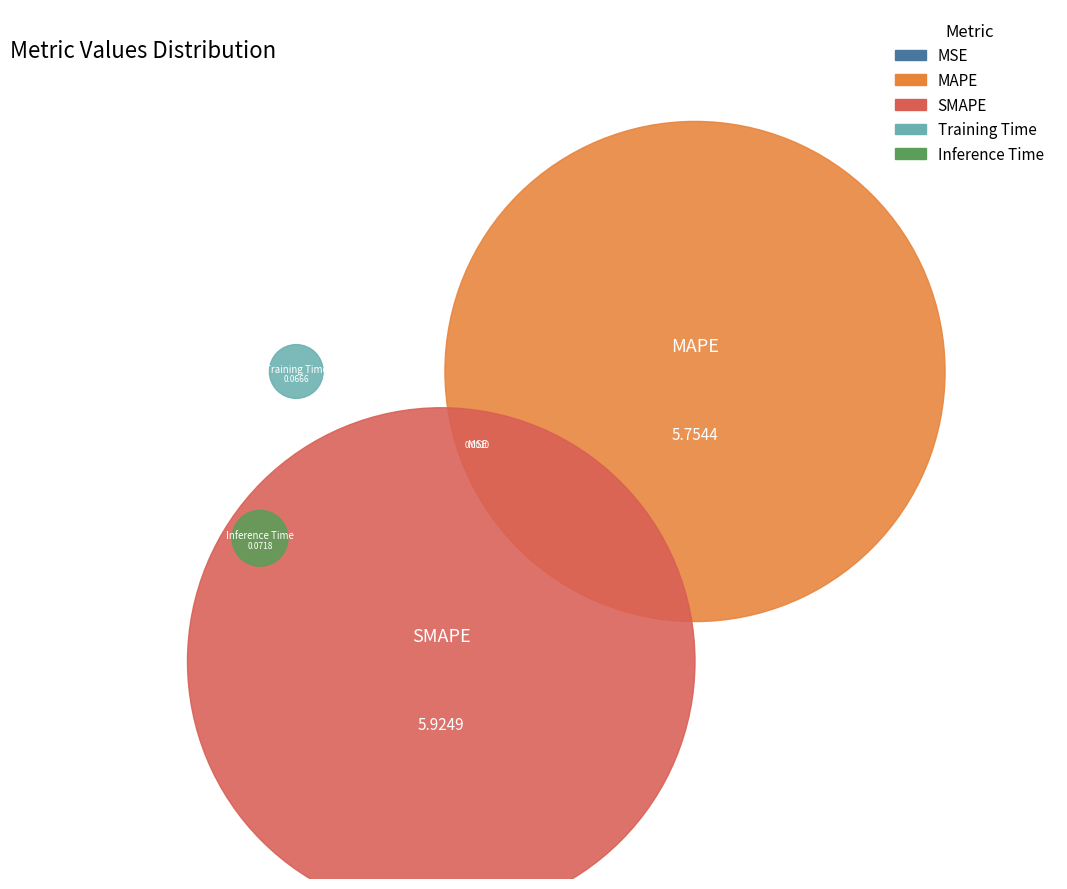

What is the total percentage of MAPE and MSE?

48.7%